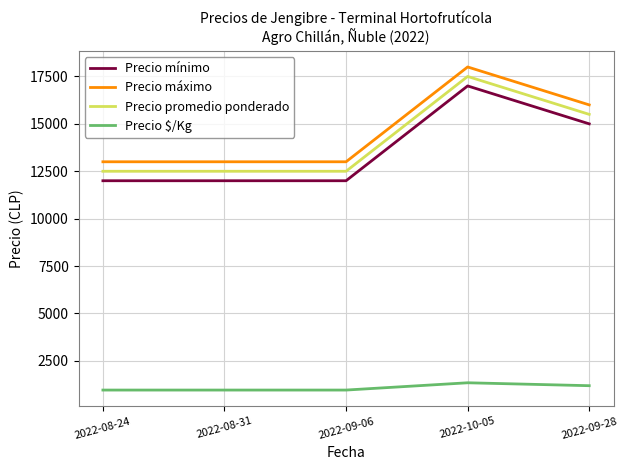

Is the value of Precio $/Kg at 2022-09-06 greater than the value of Precio mínimo at 2022-10-05?

No